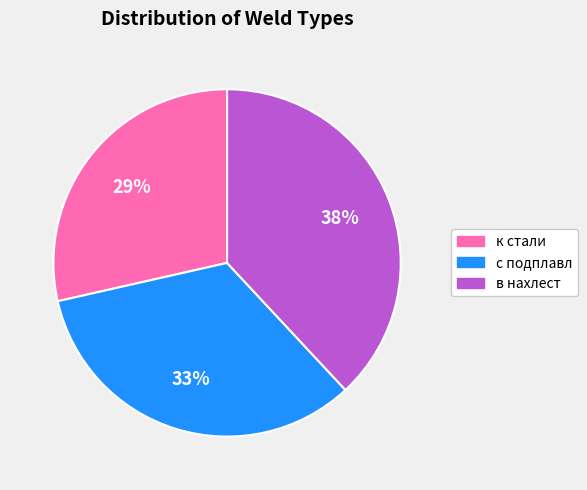

Which slice is the smallest?

к стали